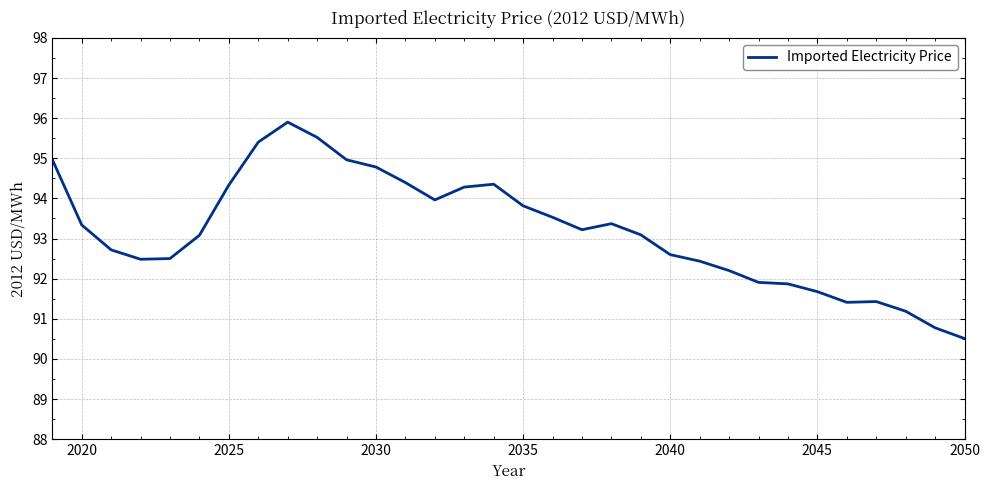

What is the minimum value shown in the chart?

90.5